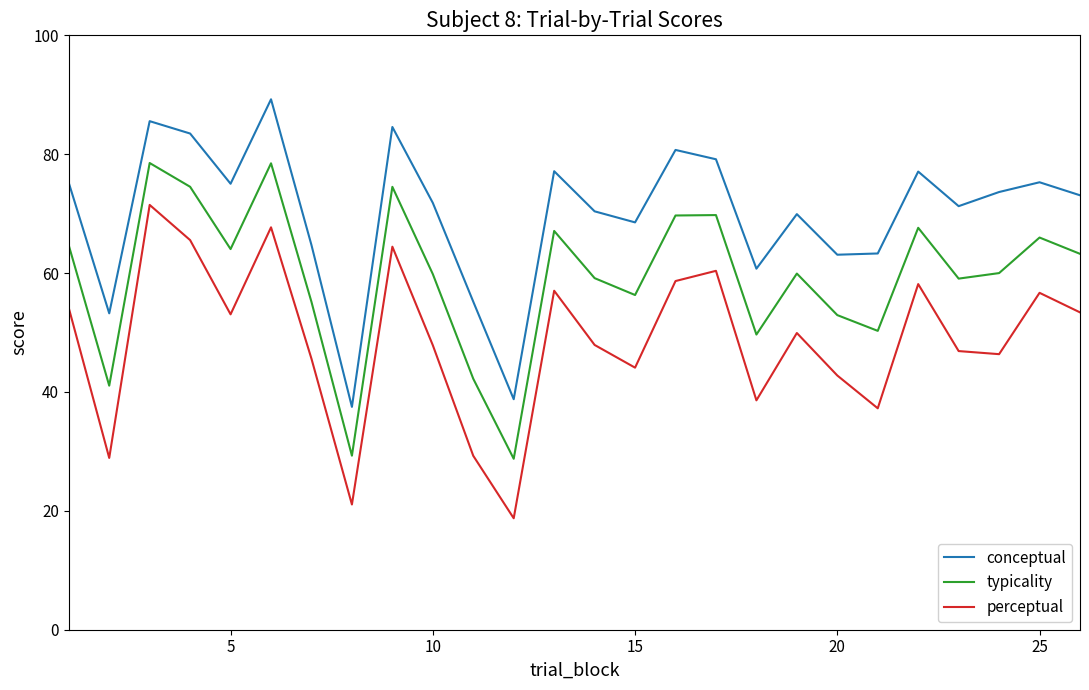

What is the minimum value shown in the chart?

18.8